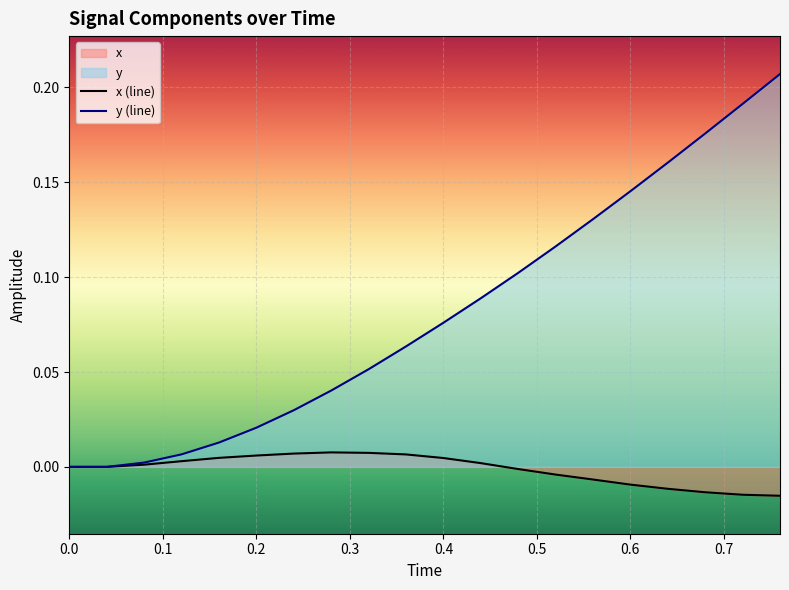

How many data points in y (line) are above 0?

18